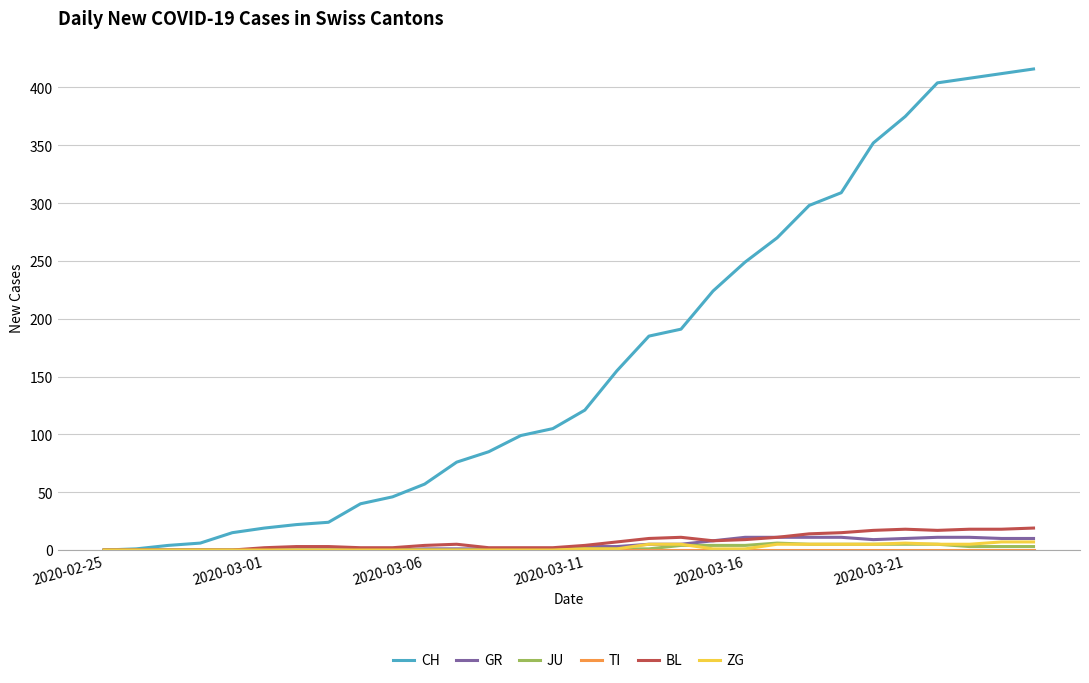

What is the highest value of the BL series?

19